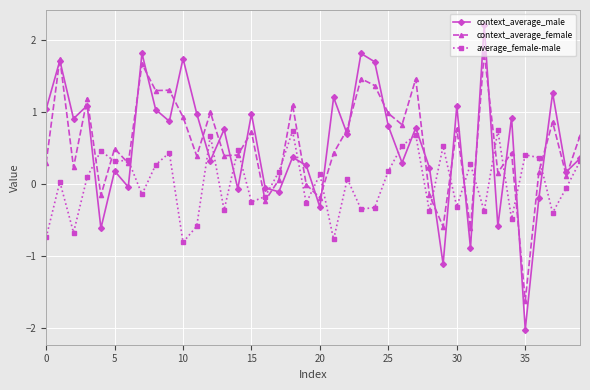

Which series has the largest range (max minus min)?

context_average_male